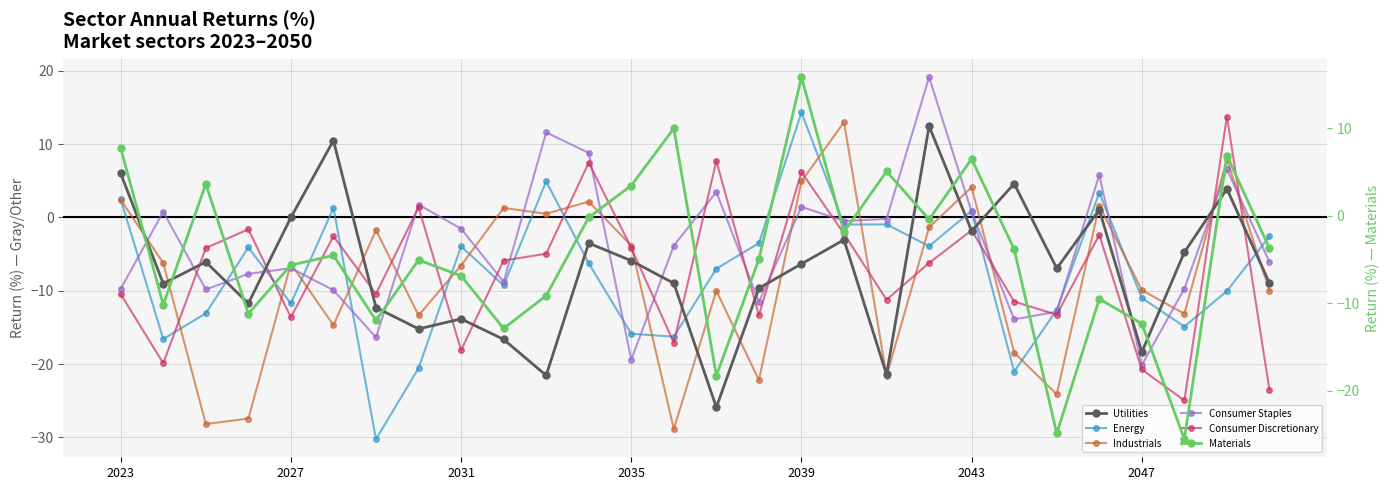

Reading left to right, list all the values displayed in this chart.

Utilities: 6.0	-9.0	-6.1	-11.7	0.0	10.5	-12.3	-15.2	-13.8	-16.6	-21.6	-3.5	-5.9	-9.0	-25.9	-9.6	-6.3	-3.0	-21.4	12.5	-1.8	4.6	-6.9	1.0	-18.4	-4.7	3.9	-9.0
Energy: 2.5	-16.6	-13.1	-4.1	-11.7	1.3	-30.3	-20.6	-3.9	-9.3	4.9	-6.3	-15.9	-16.3	-7.0	-3.5	14.3	-1.0	-0.9	-3.9	0.9	-21.0	-12.6	3.4	-11.0	-14.9	-10.0	-2.6
Industrials: 2.4	-6.2	-28.2	-27.4	-6.3	-14.7	-1.7	-13.4	-6.6	1.3	0.5	2.2	-3.8	-28.9	-10.0	-22.2	4.9	13.0	-21.6	-1.4	4.1	-18.4	-24.1	1.6	-9.9	-13.1	7.9	-10.0
Consumer Staples: -9.7	0.8	-9.8	-7.7	-6.9	-9.9	-16.4	1.8	-1.5	-8.8	11.6	8.8	-19.4	-3.8	3.5	-11.5	1.5	-0.5	-0.2	19.2	0.8	-13.9	-12.8	5.8	-20.1	-9.7	6.6	-6.1
Consumer Discretionary: -10.5	-19.9	-4.2	-1.6	-13.6	-2.6	-10.4	1.4	-18.1	-5.9	-5.0	7.5	-4.1	-17.1	7.7	-13.4	6.2	-2.2	-11.2	-6.2	-1.8	-11.5	-13.3	-2.4	-20.7	-25.0	13.8	-23.6
Materials: 7.7	-10.2	3.6	-11.2	-5.7	-4.5	-12.0	-5.1	-6.9	-12.9	-9.1	-0.2	3.5	10.0	-18.3	-5.0	15.9	-1.8	5.1	-0.4	6.5	-3.9	-24.9	-9.5	-12.3	-25.6	6.9	-3.7